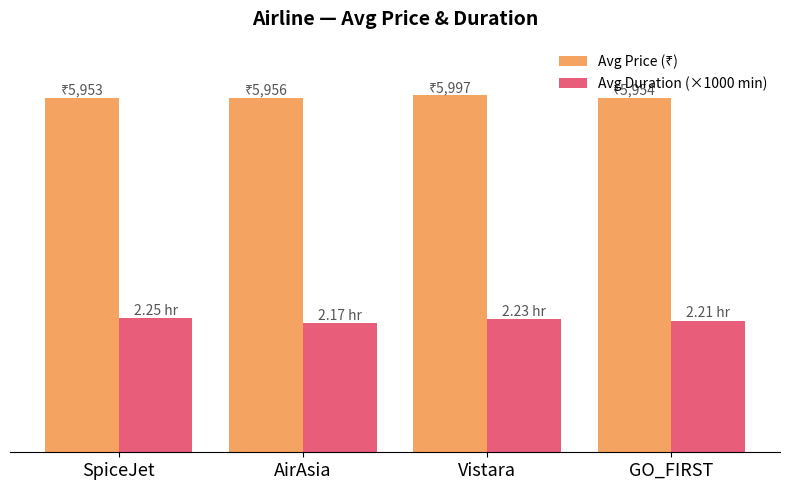

Does the chart contain stacked bars?

No